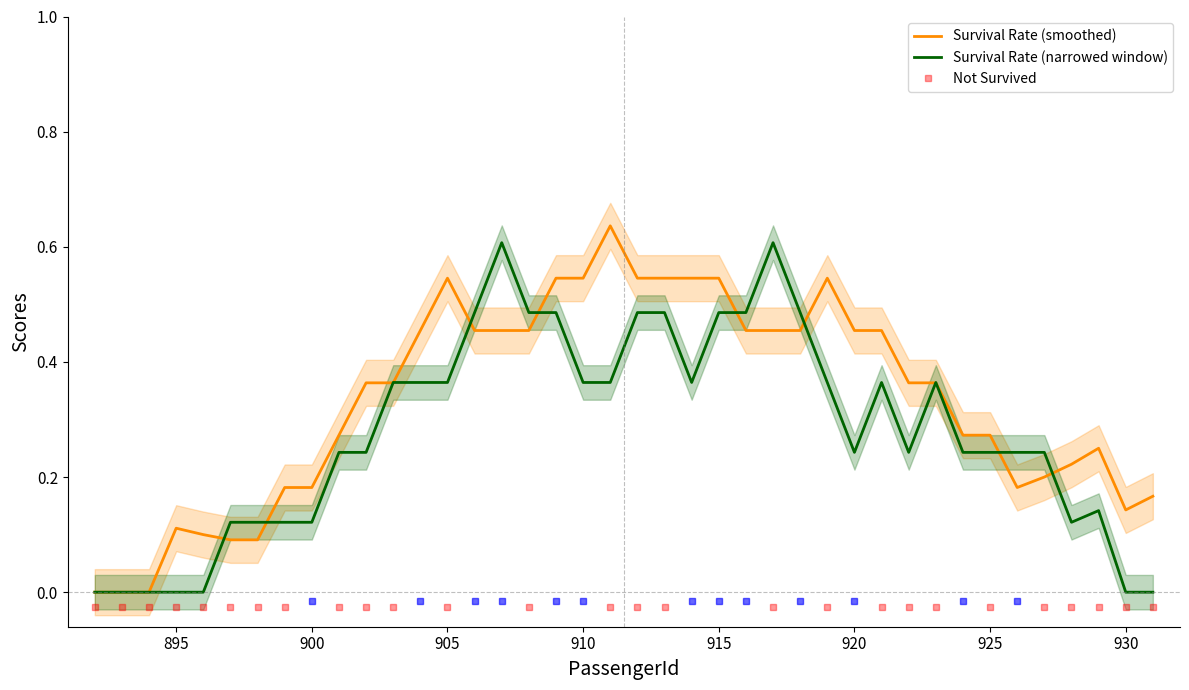

Which series has the largest total across all categories?

Survival Rate (smoothed)